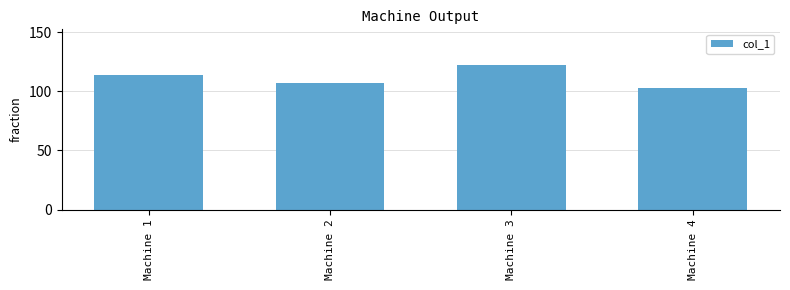

Is it true that the value at Machine 4 is 63?

False